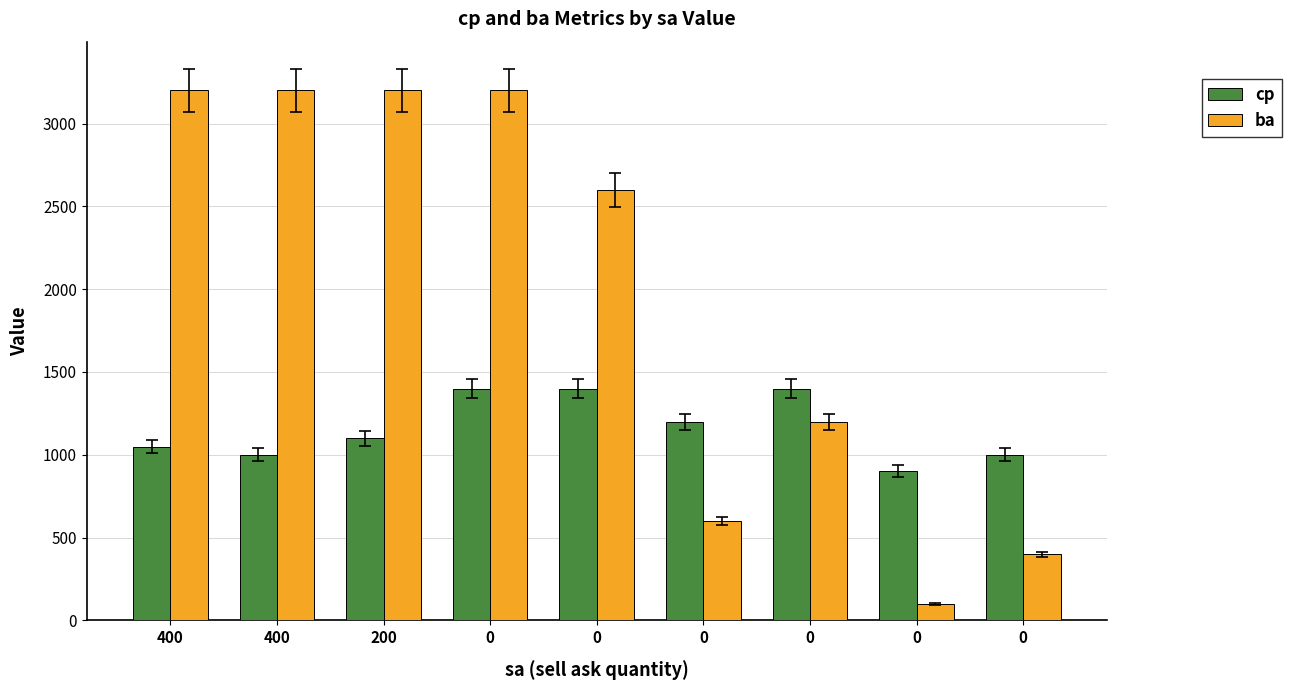

What are all the series names shown in the legend?

cp, ba